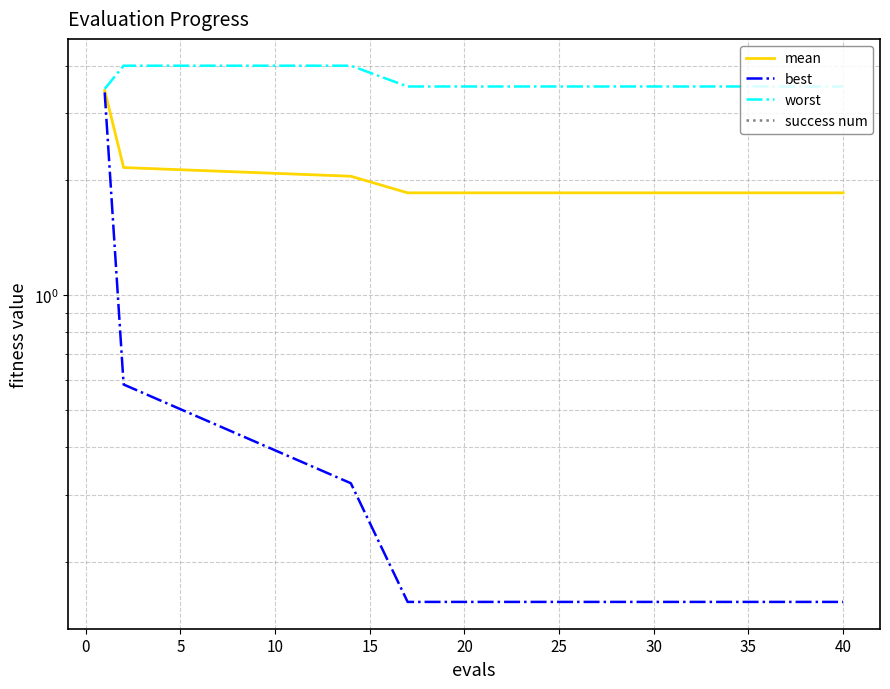

What are all the series names shown in the legend?

mean, best, worst, success num